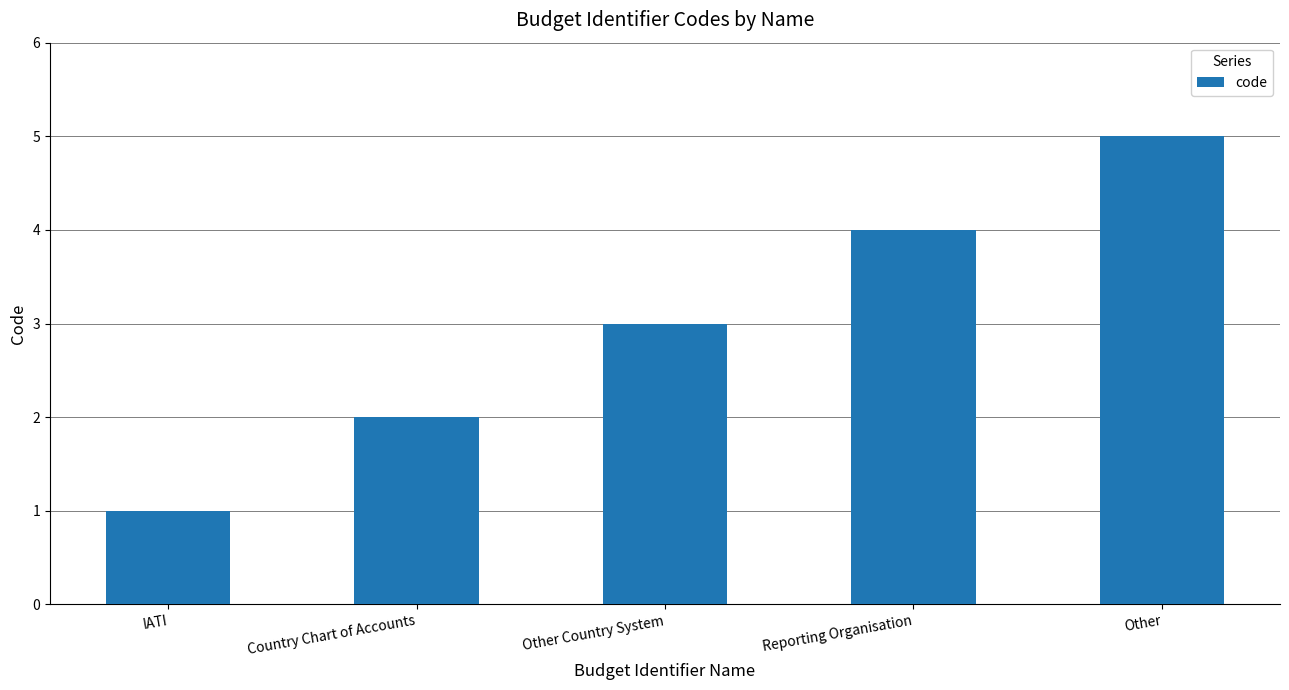

Reading right to left, extract all data points from this chart.

5	4	3	2	1